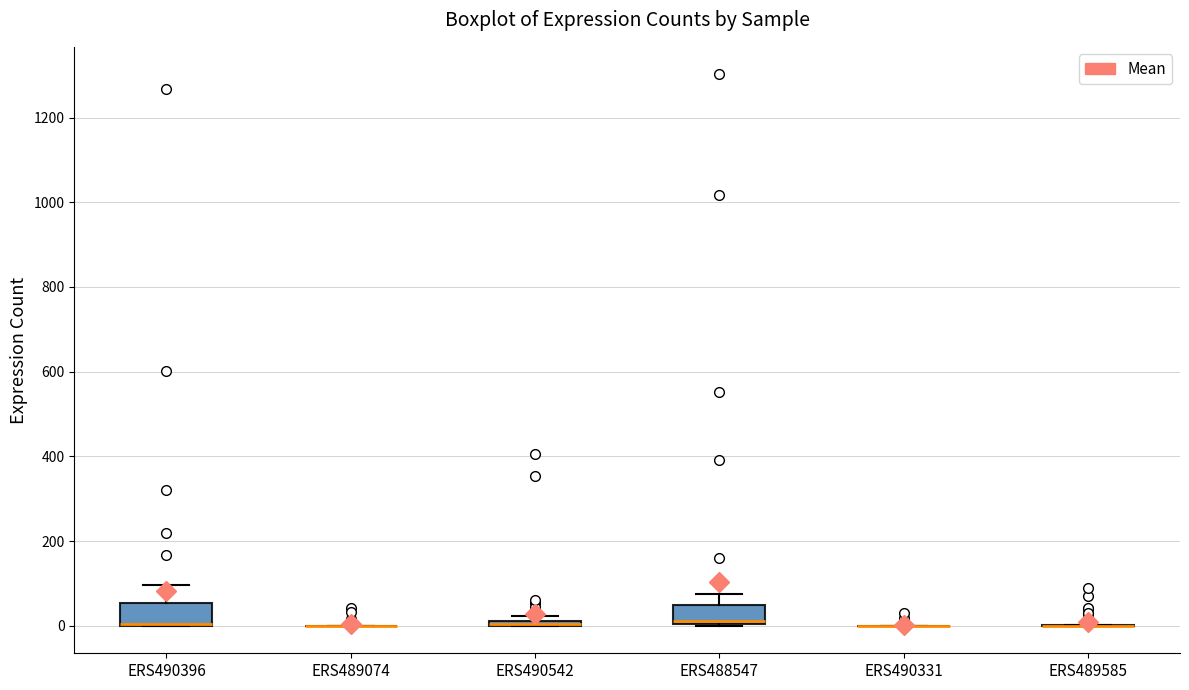

Where is the upper edge of the box for ERS490542 on the y-axis? The values are not printed on the chart, so give them approximately, as read against the axis.

20